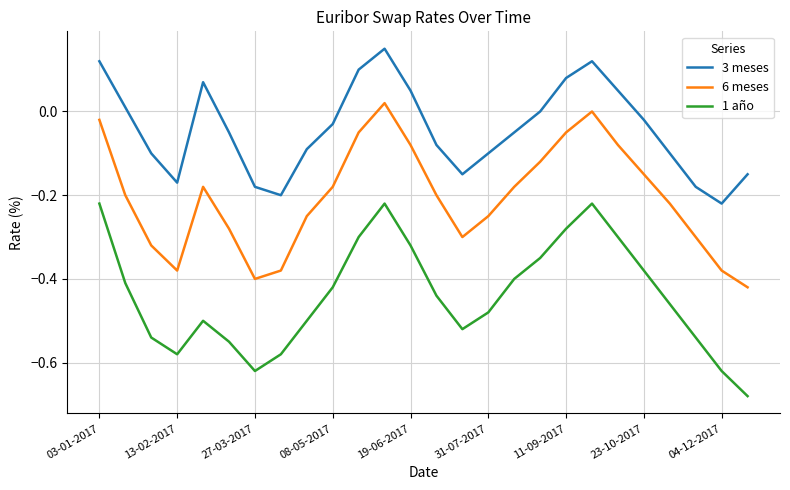

Which series has the largest total across all categories?

3 meses